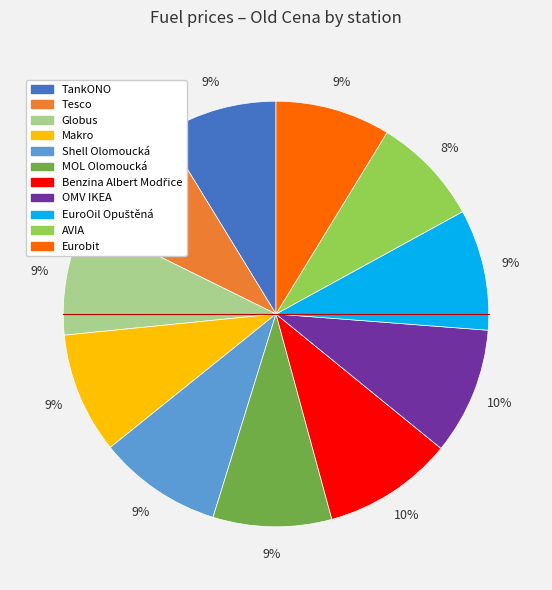

What percentage is the Eurobit slice, to the nearest percent?

9%